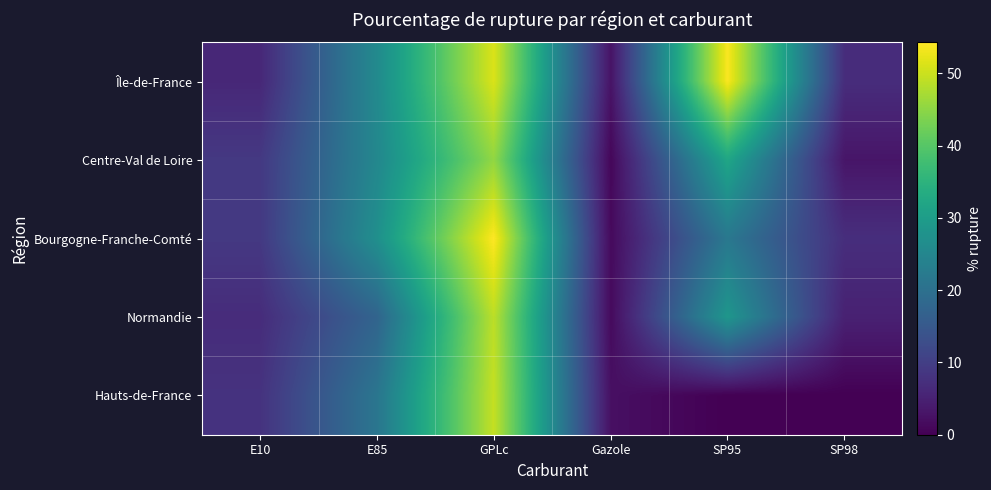

Reading left to right, list all the values displayed in this chart.

Île-de-France: E10=6.1	E85=25.8	GPLc=51.3	Gazole=2.8	SP95=54.0	SP98=7.0
Centre-Val de Loire: E10=9.0	E85=25.3	GPLc=45.5	Gazole=0.9	SP95=32.2	SP98=3.1
Bourgogne-Franche-Comté: E10=9.0	E85=27.0	GPLc=54.3	Gazole=1.4	SP95=21.7	SP98=7.2
Normandie: E10=6.8	E85=17.5	GPLc=48.9	Gazole=1.4	SP95=28.6	SP98=5.0
Hauts-de-France: E10=7.9	E85=21.2	GPLc=49.5	Gazole=2.3	SP95=0.0	SP98=0.0